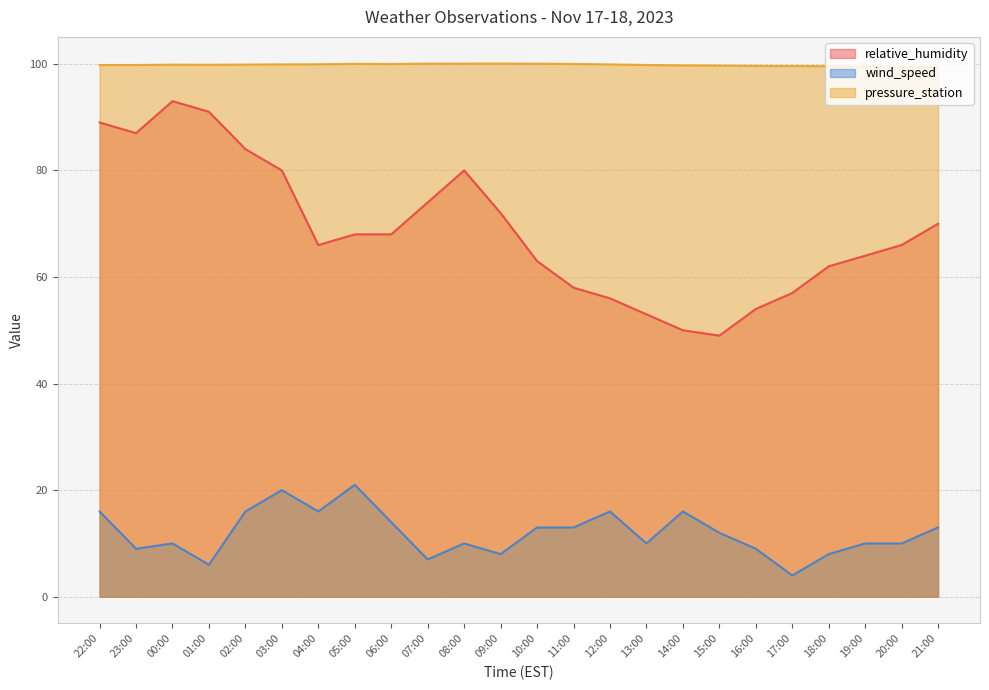

Which category has the highest value in the relative_humidity series?

00:00